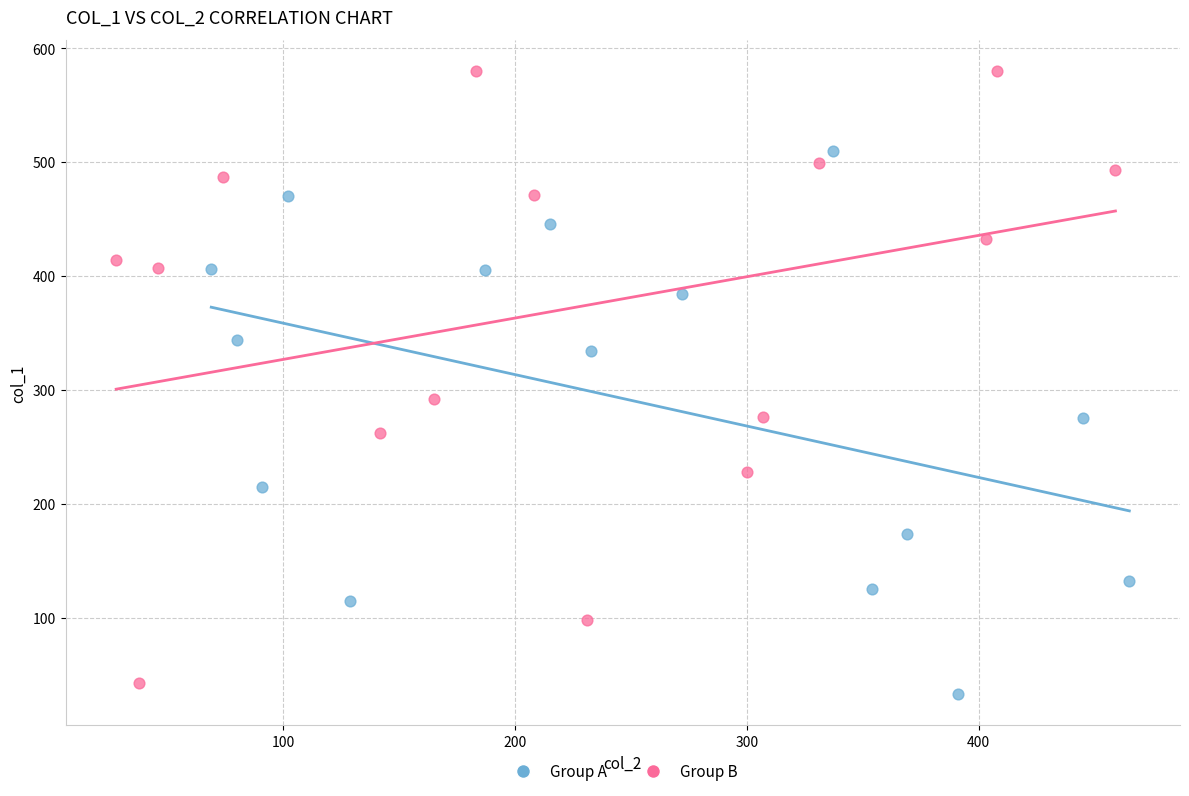

Which series has the largest Y range (max minus min)?

Group B